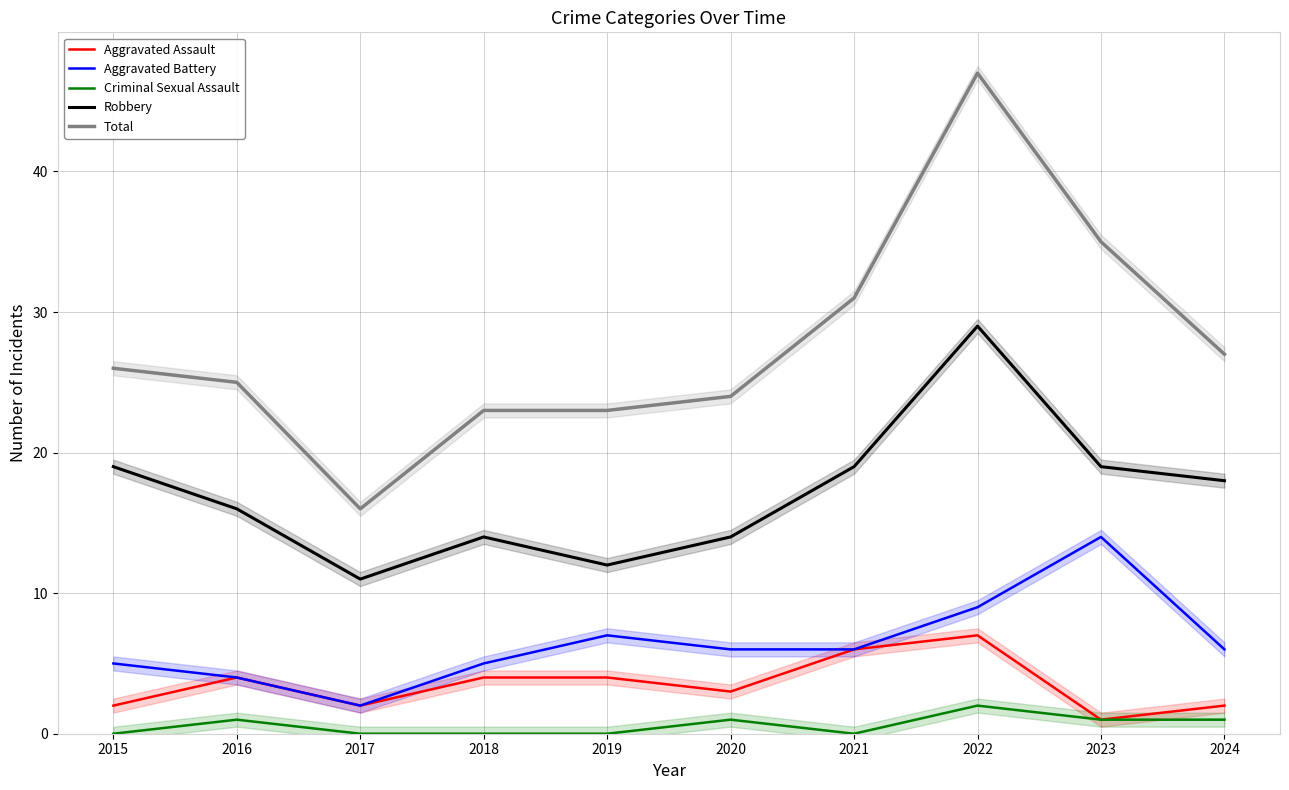

Which category has the lowest value across all series?

2015